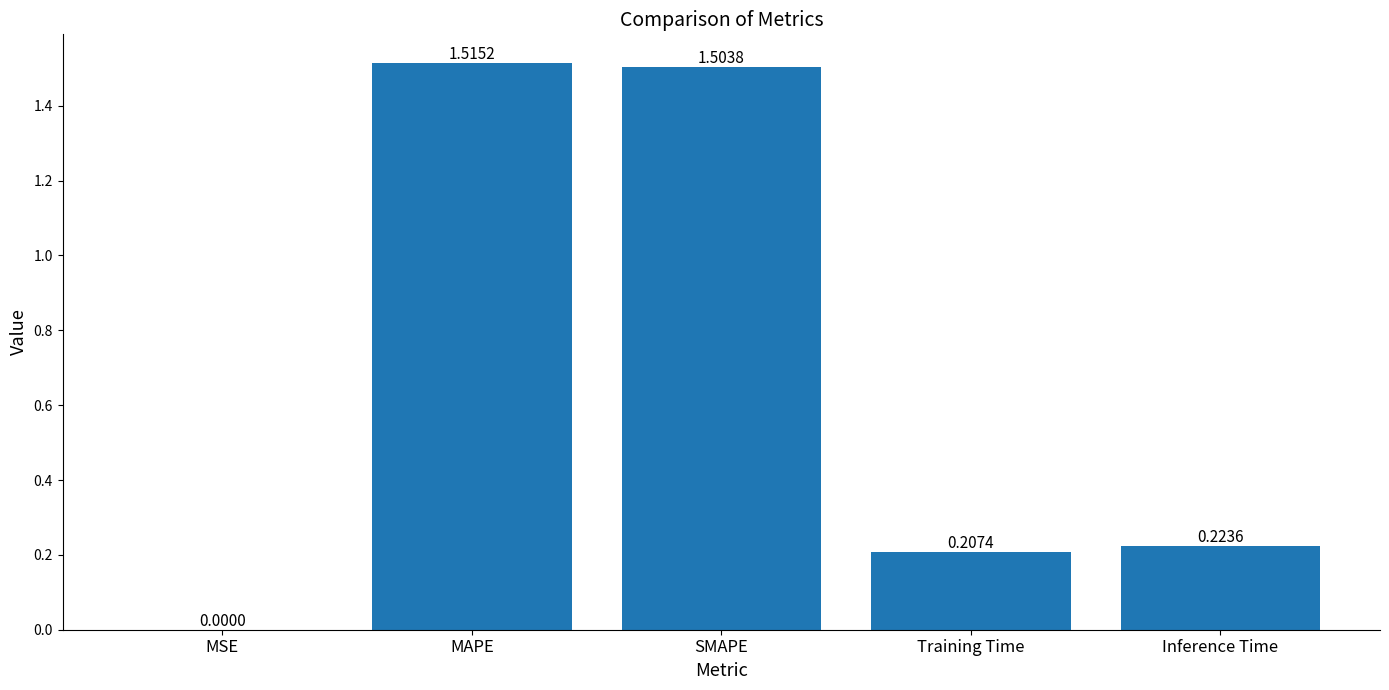

Between Inference Time and SMAPE, which is larger?

SMAPE